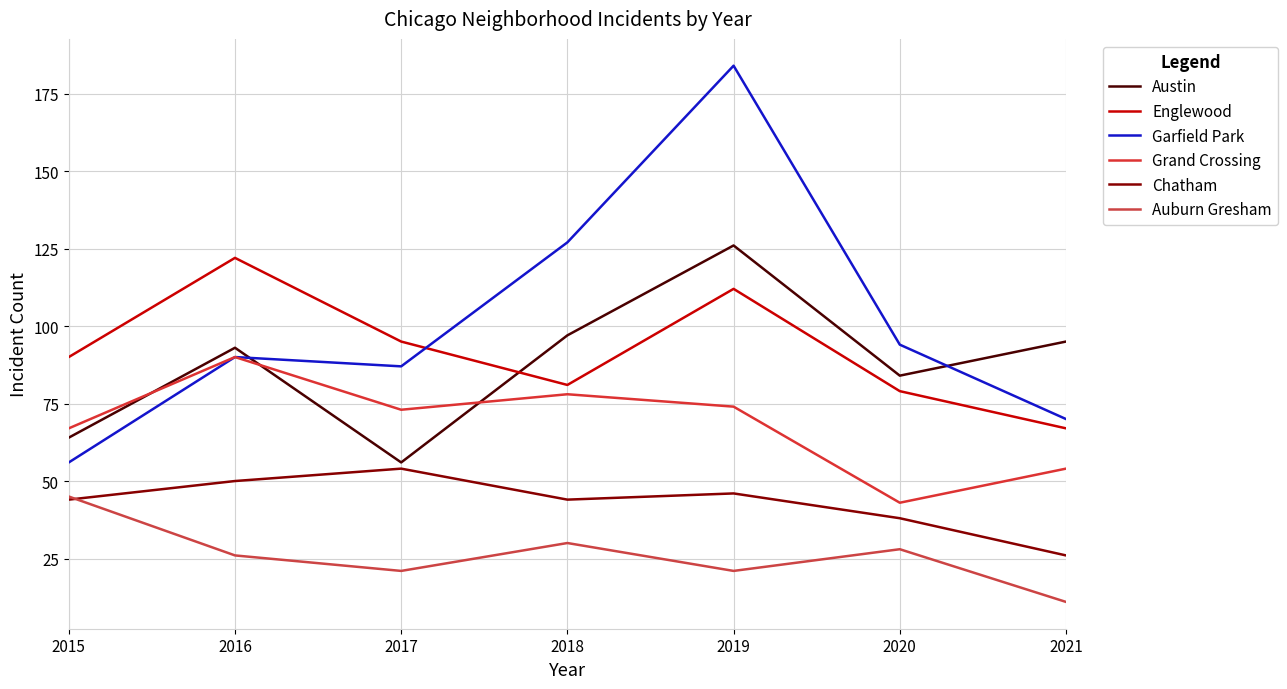

What are all the series names shown in the legend?

Austin, Englewood, Garfield Park, Grand Crossing, Chatham, Auburn Gresham